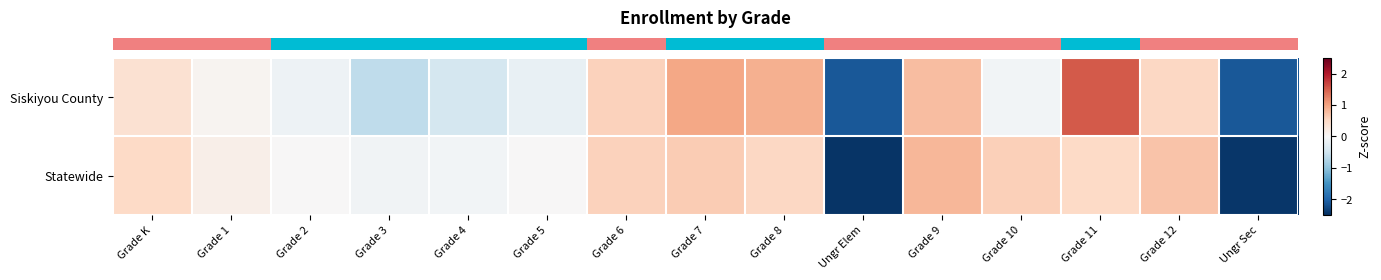

At how many categories does at least one series exceed 0?

11